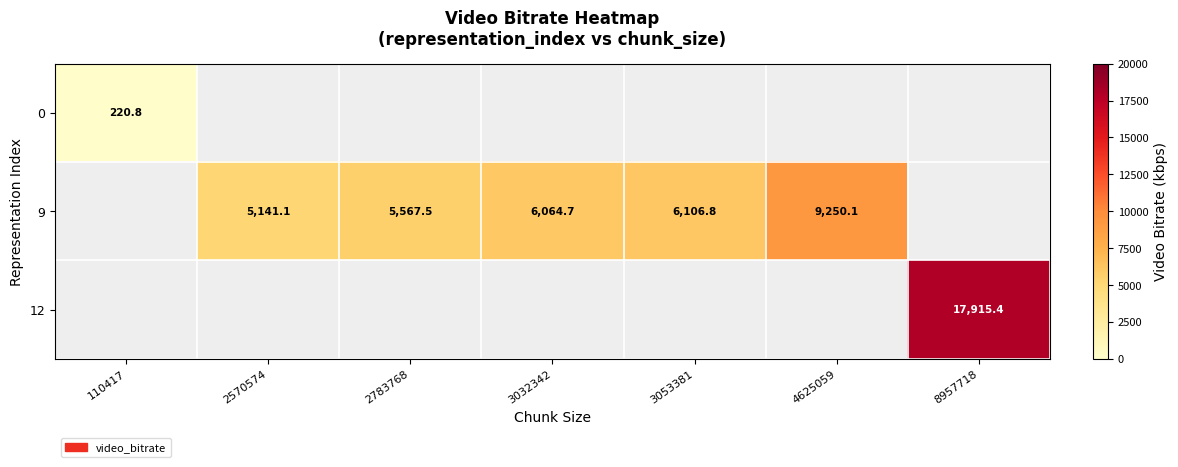

The 9 series shows 6106.8 at 3053381. True or false?

True